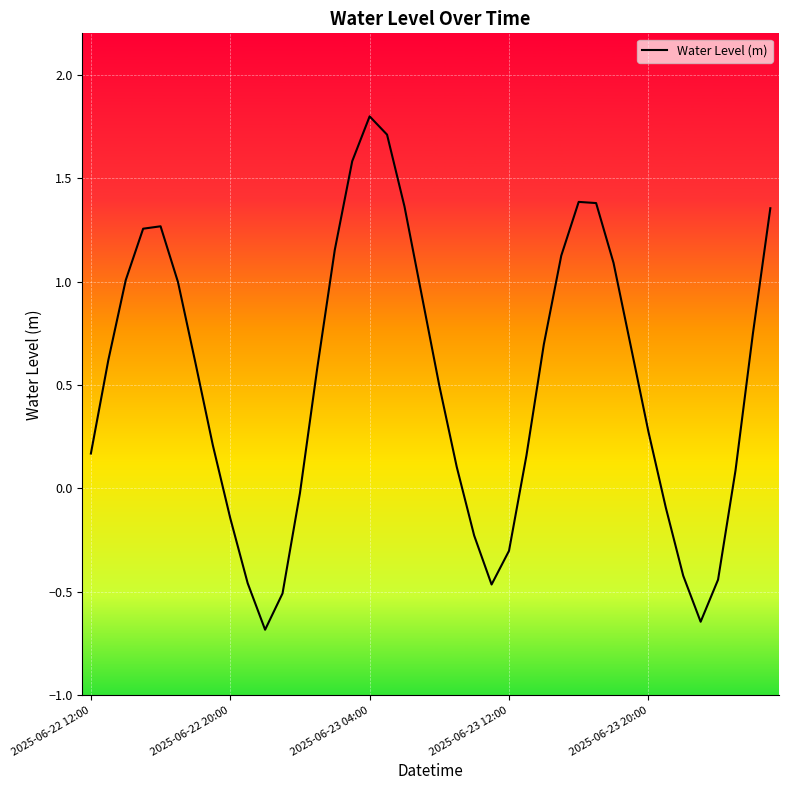

What is the smallest value displayed?

-0.7